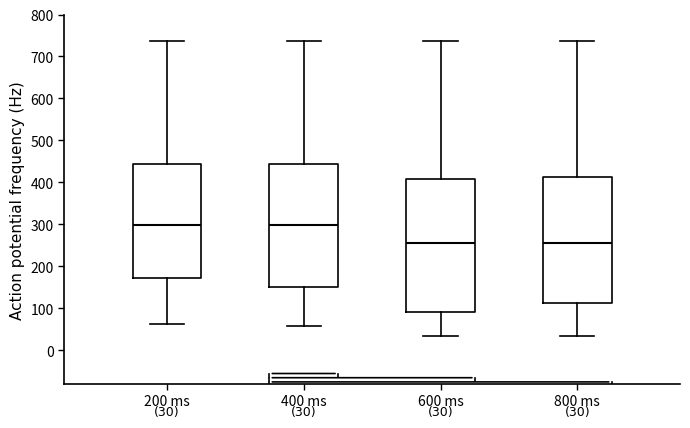

Which box is the tallest, from its lower edge to its upper edge?

600 ms